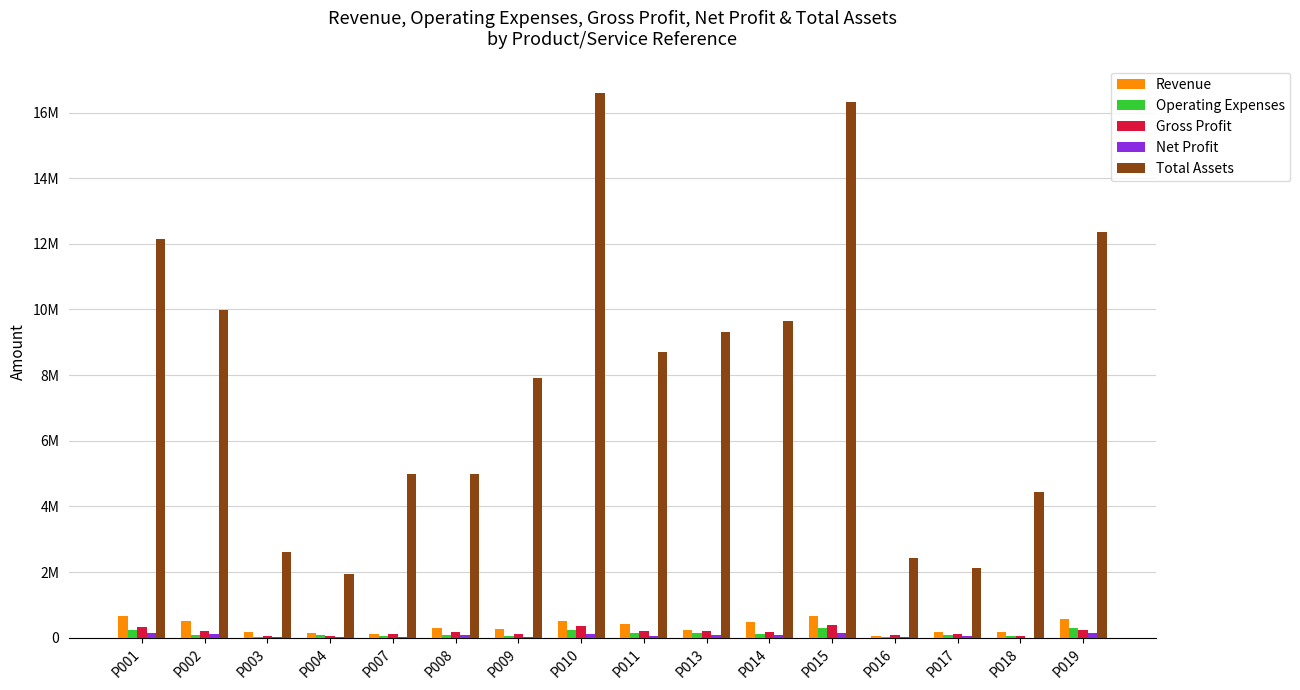

Reading right to left, extract all data points from this chart.

Revenue: 584264	169346	171958	61394	654436	479825	225284	405312	501994	269783	308509	114820	137498	180523	499552	671879
Operating Expenses: 294846	55222	77836	30965	303342	128192	140678	151884	229236	46656	76265	42002	74615	28392	87903	245869
Gross Profit: 241527	39474	101910	96199	375681	164745	207329	211820	363605	101812	181858	99163	52299	53776	213563	318995
Net Profit: 149793	6802	45545	35306	148557	86921	86149	68489	116124	31638	70582	7811	32848	23343	106383	145562
Total Assets: 12346686	4438618	2138848	2418175	16327089	9654267	9314411	8700772	16598857	7915708	4977612	4976224	1939903	2620197	9971869	12143564